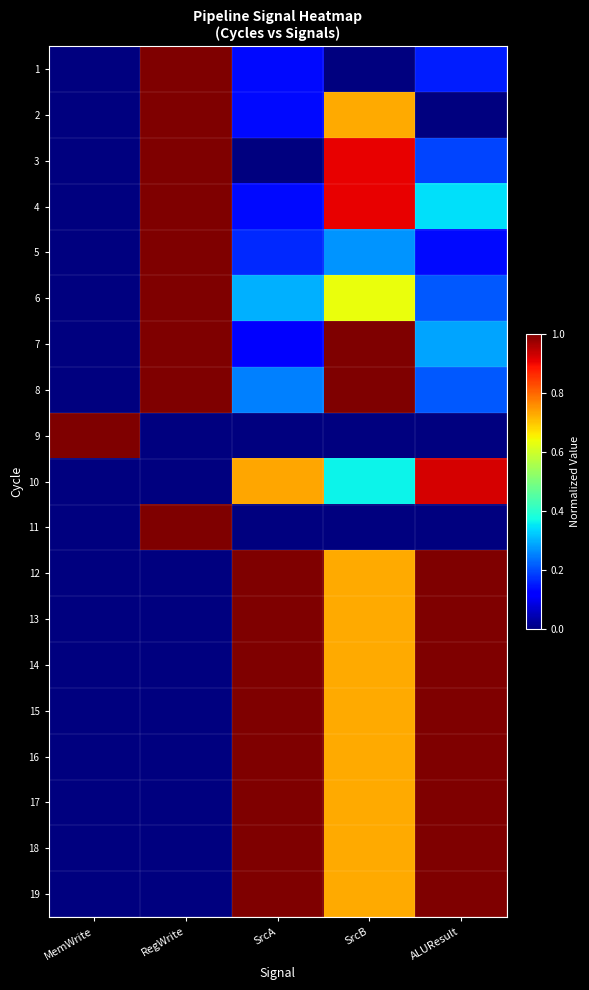

What is the difference between the highest and lowest values at SrcB?

1.0